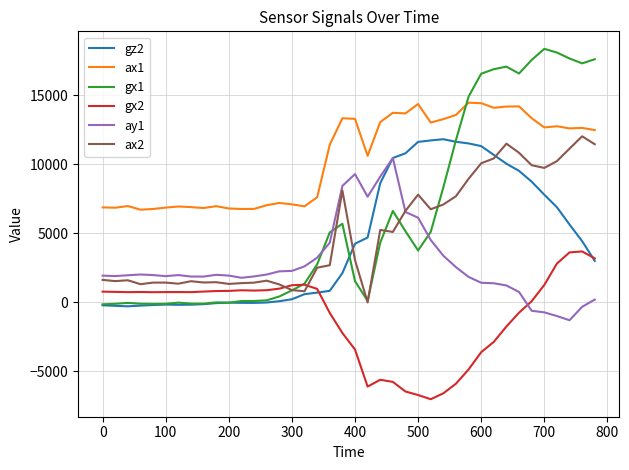

What is the maximum value for ax2?

12040